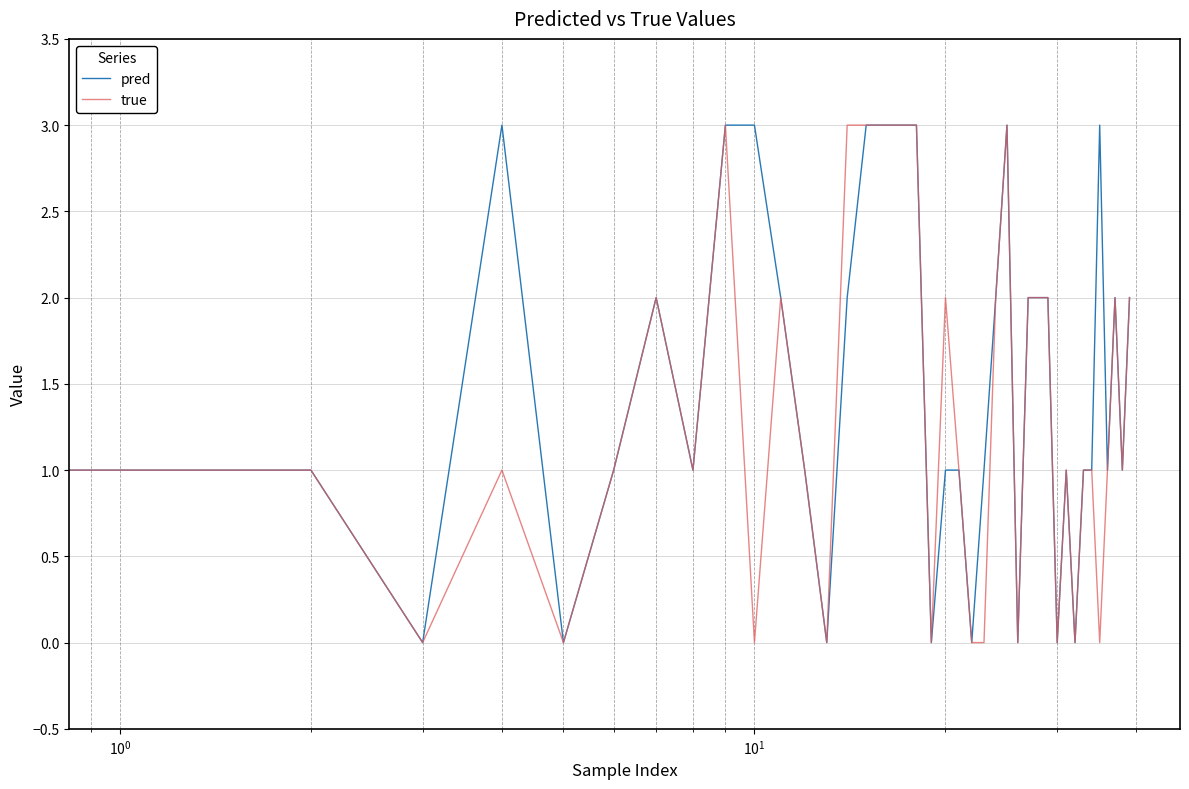

What is the greatest value displayed?

3